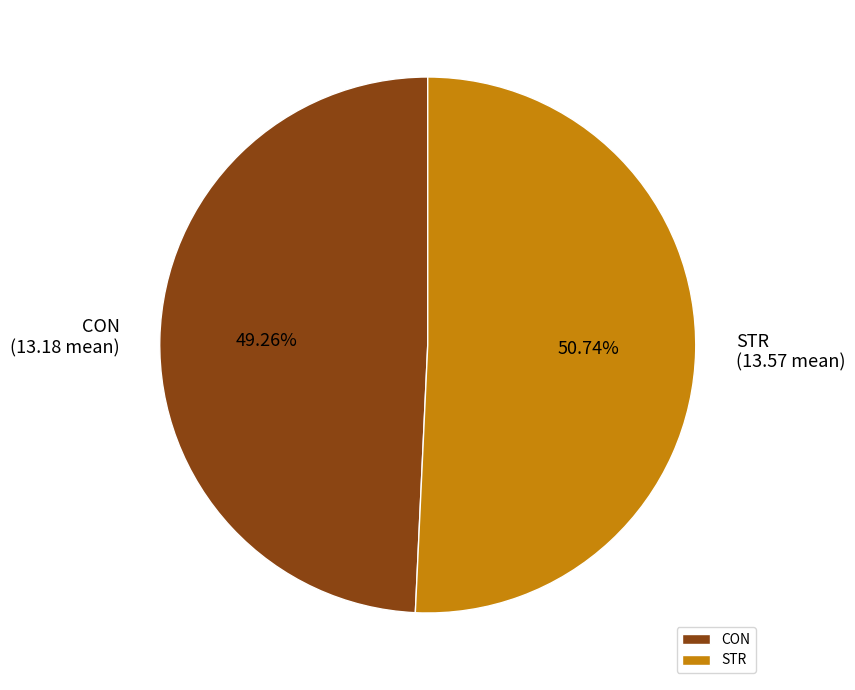

Which slice is the smallest?

CON